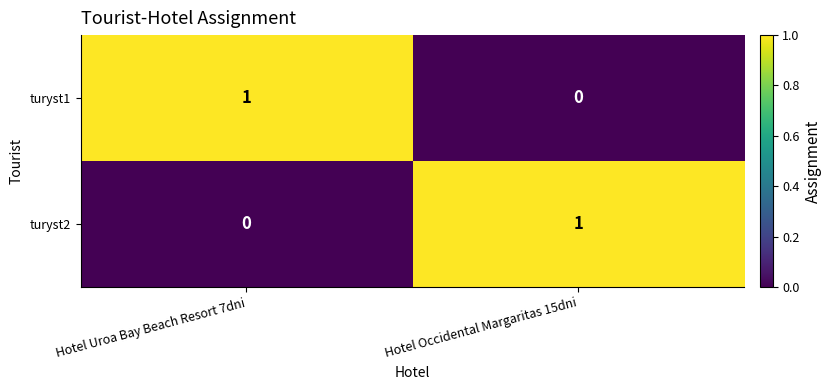

Where is turyst1 nearest to the value 0?

Hotel Occidental Margaritas 15dni